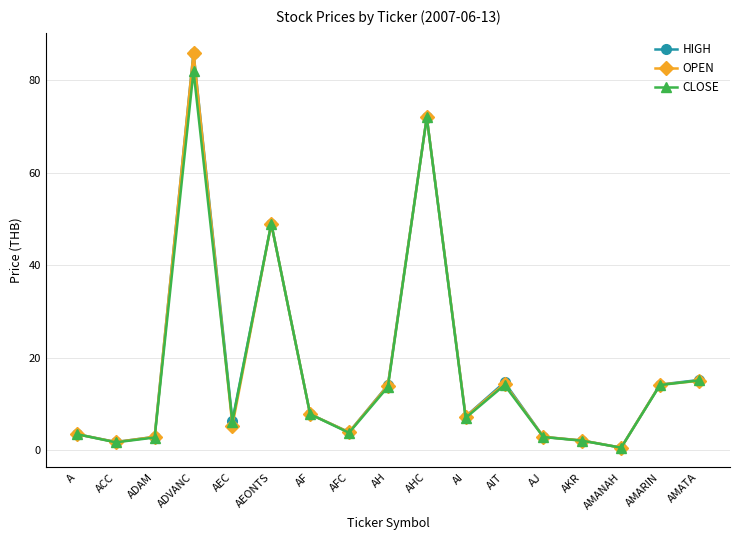

What is the label of the 13th point from the left?

AJ